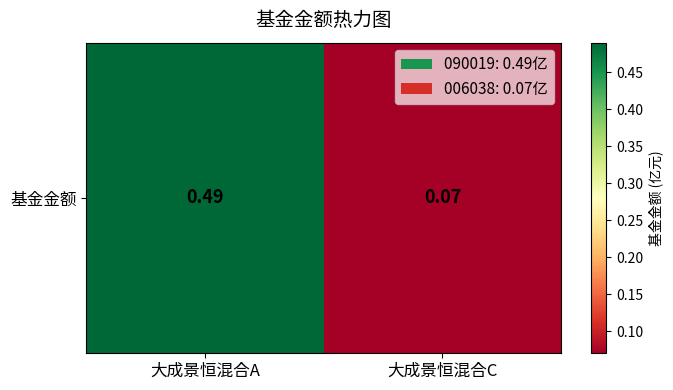

The value at 大成景恒混合A is 0.7. True or false?

False